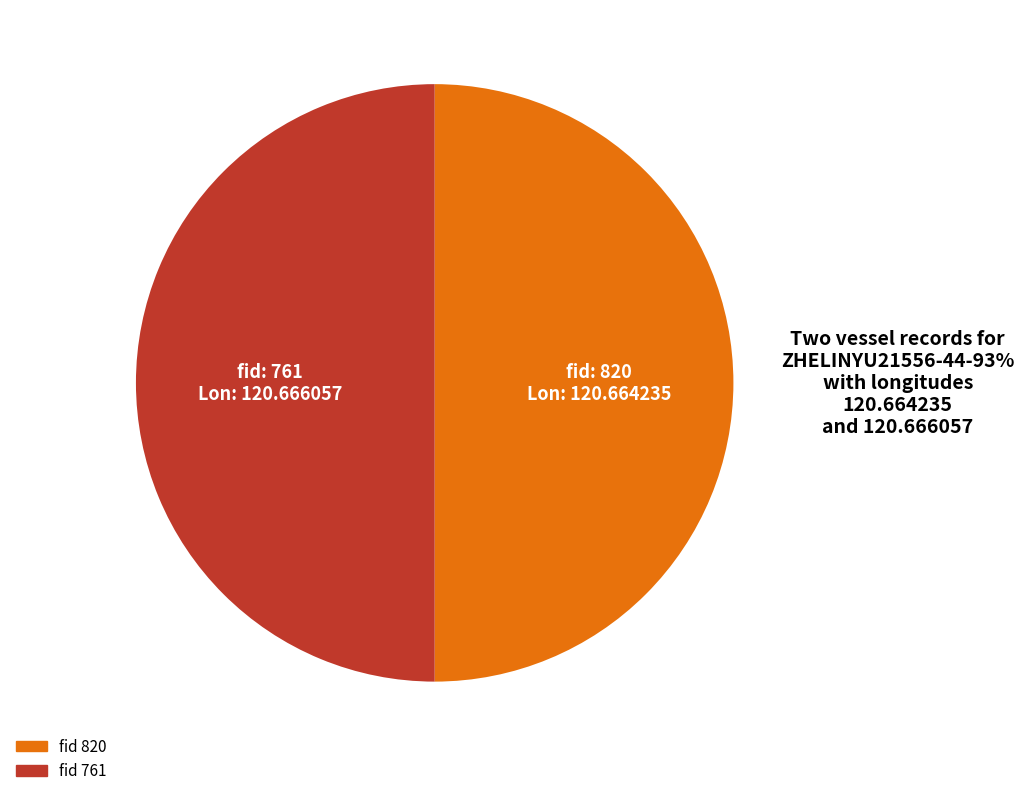

How many slices are in this pie chart?

2